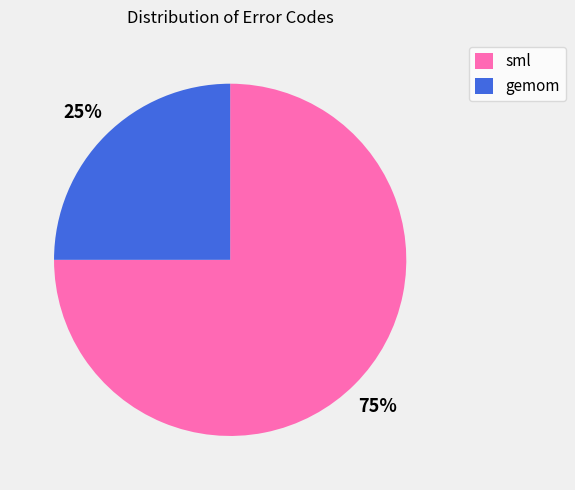

Rank the categories by value from lowest to highest.

gemom, sml